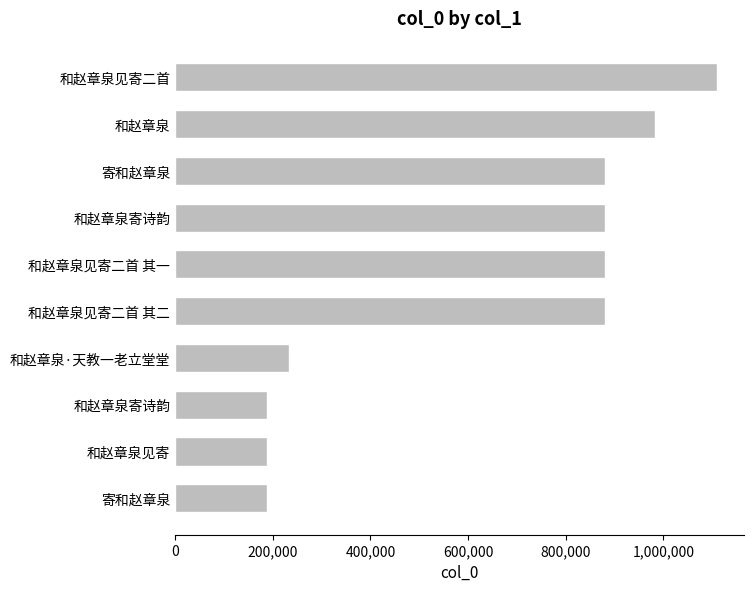

How many bars are there in total?

10